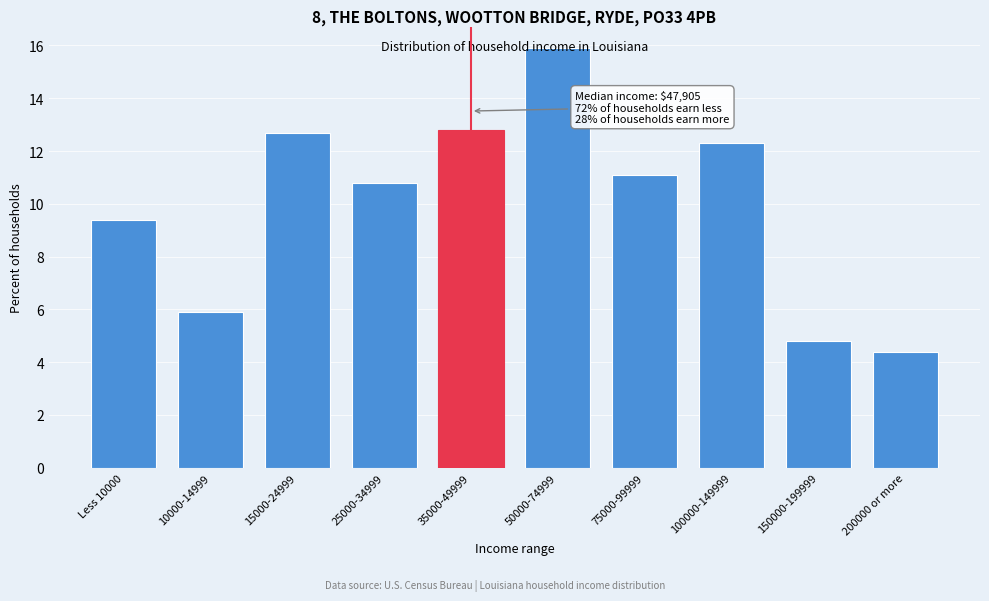

Between 15000-24999 and 25000-34999, which is larger?

15000-24999